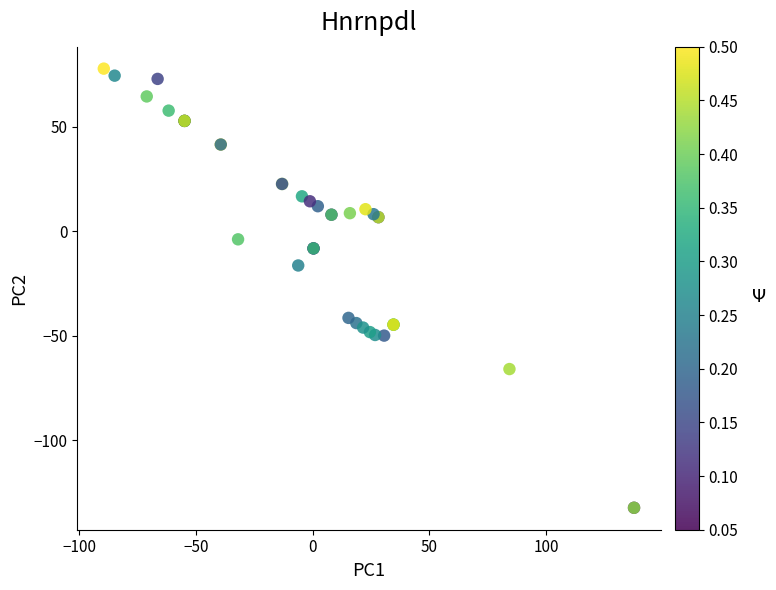

What Y value in the scatter plot is closest to -27?

-16.3